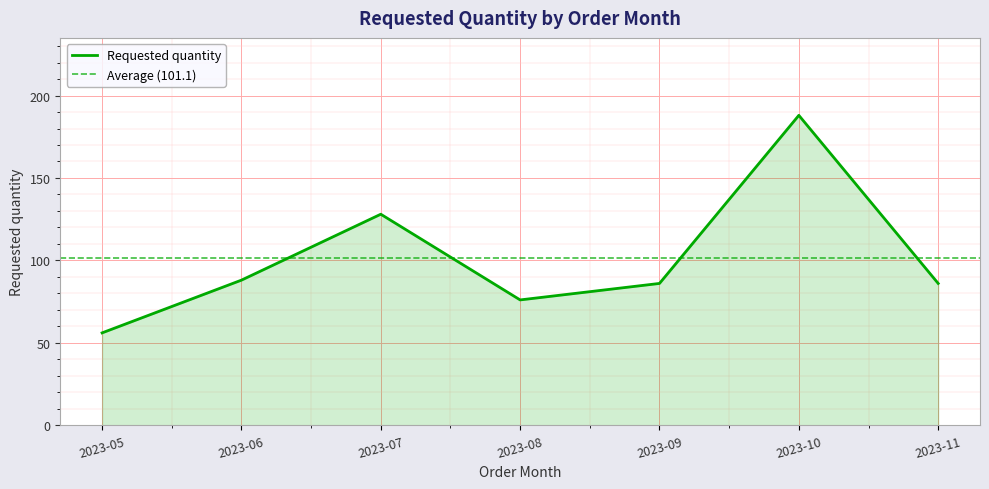

How many points are lower than both their immediate neighbors (excluding endpoints)?

1